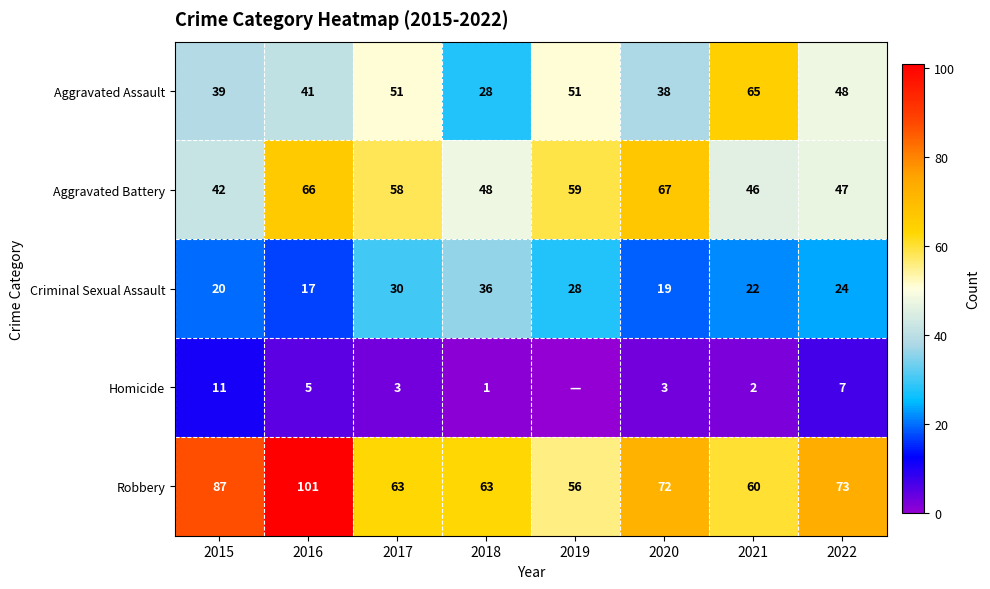

List the labels in order of Criminal Sexual Assault value, largest first.

2018, 2017, 2019, 2022, 2021, 2015, 2020, 2016